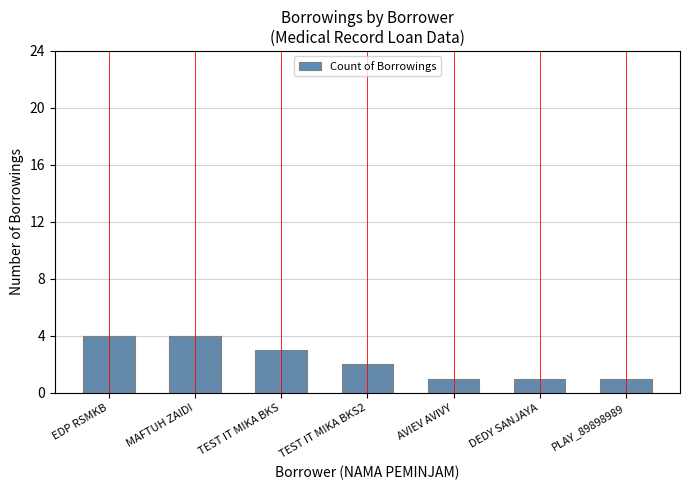

What is the label of the 7th bar from the right?

EDP RSMKB